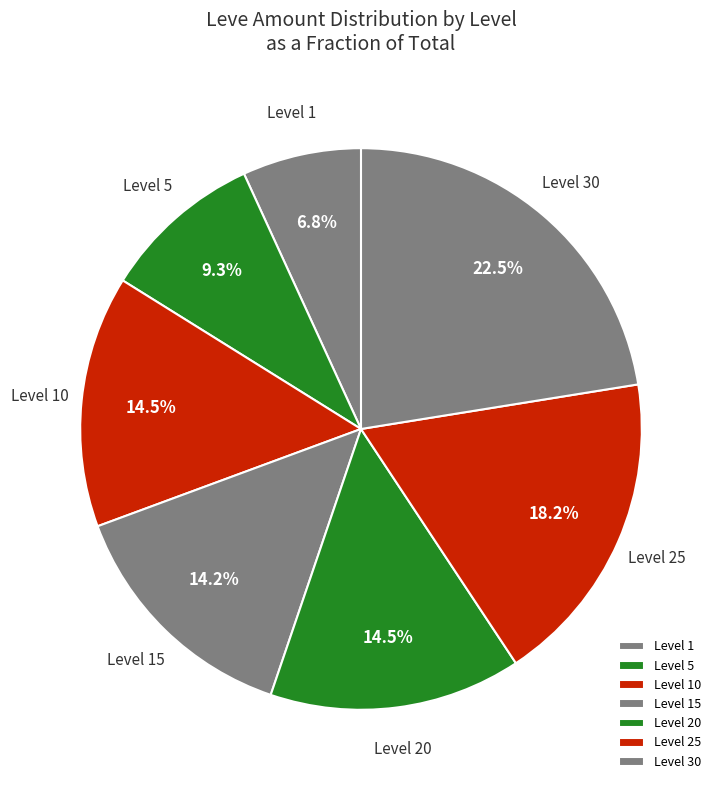

Between Level 20 and Level 1, which is larger?

Level 20